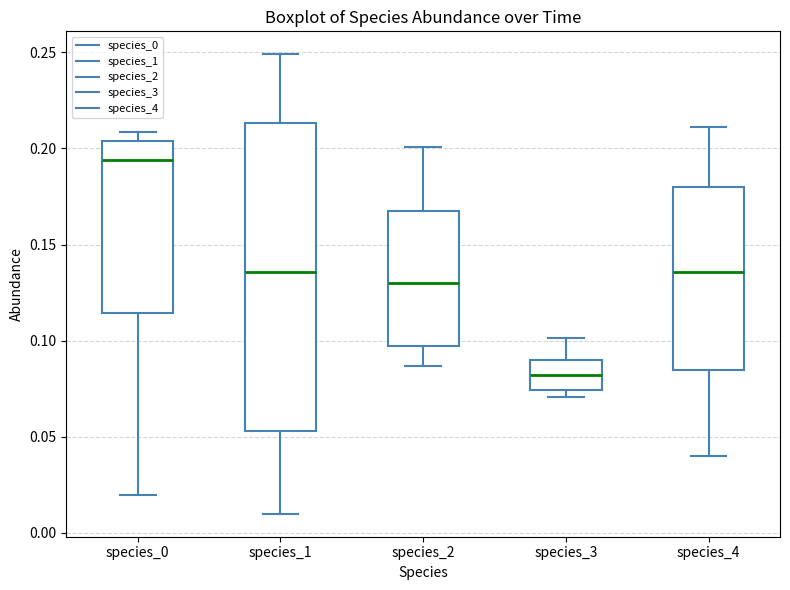

Which box is the tallest, from its lower edge to its upper edge?

species_1